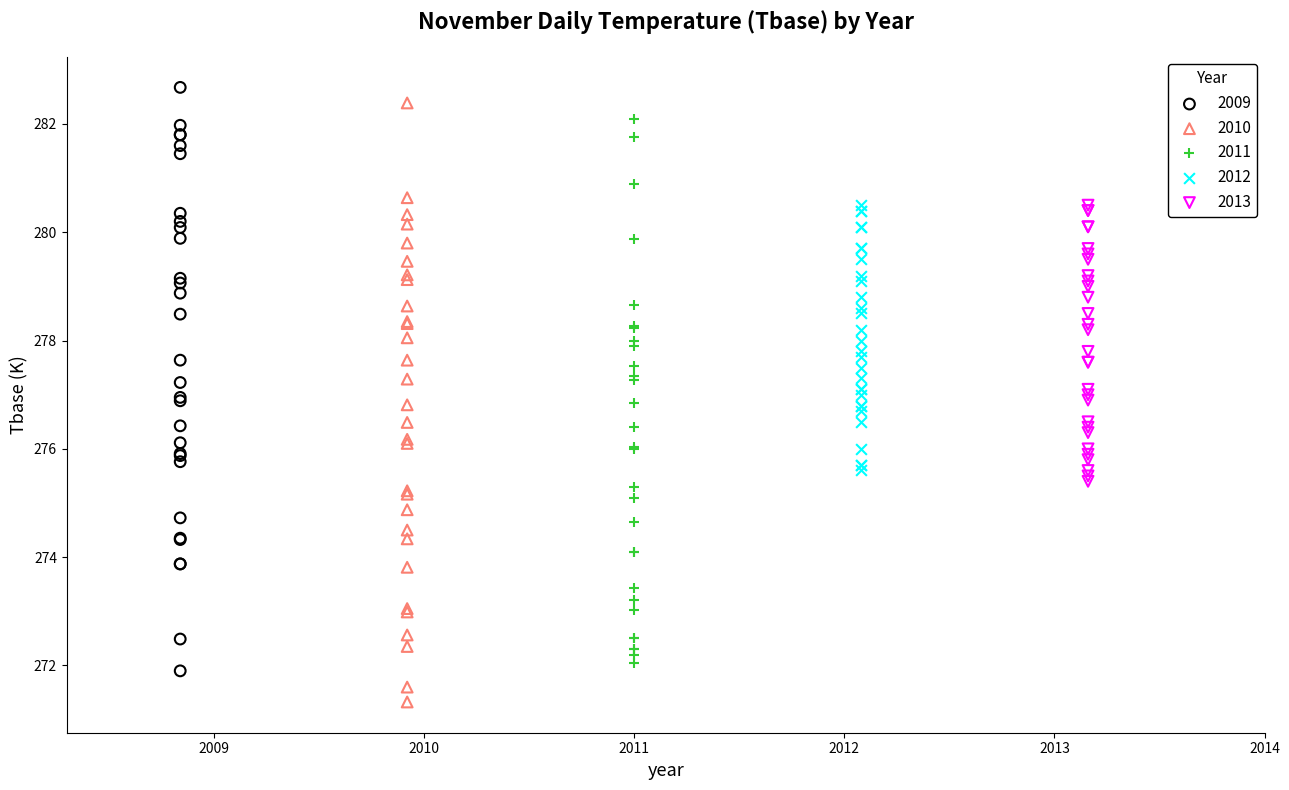

Which series reaches the minimum Y coordinate?

2010